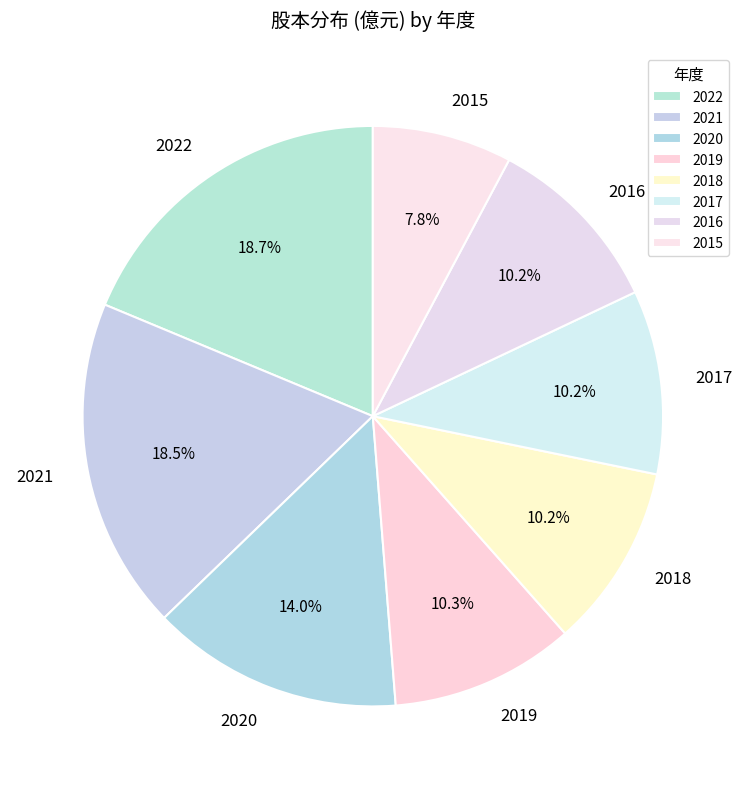

Which category has the smallest portion of the pie?

2015